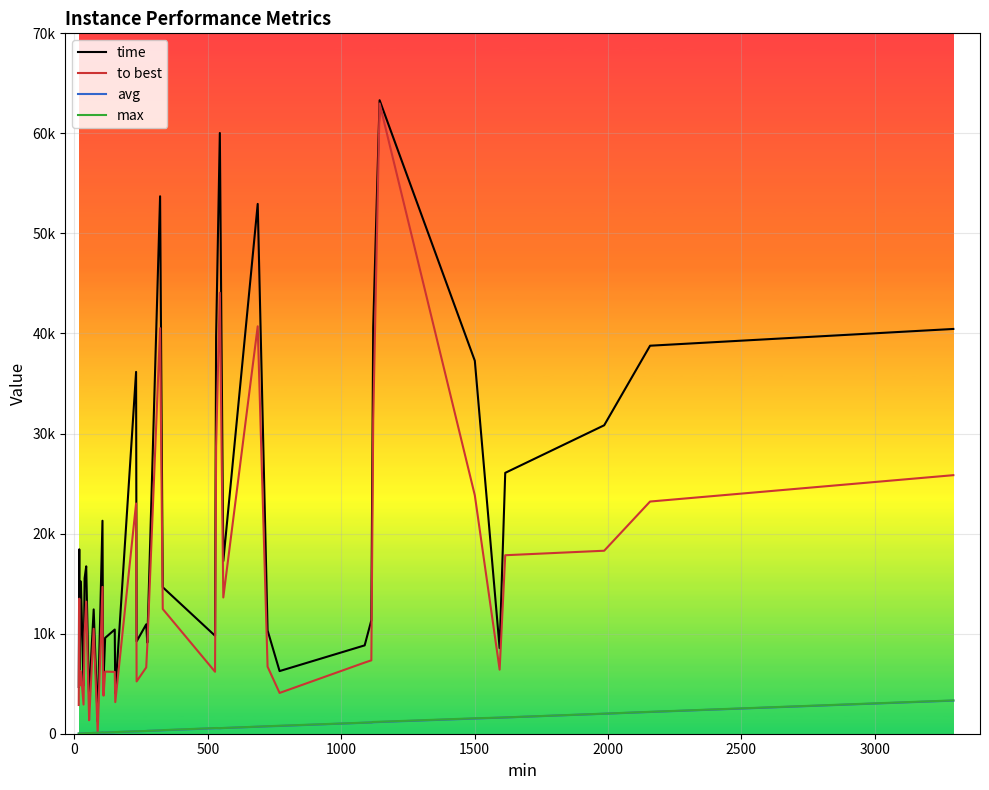

Does the chart display data point markers on the line(s)?

No